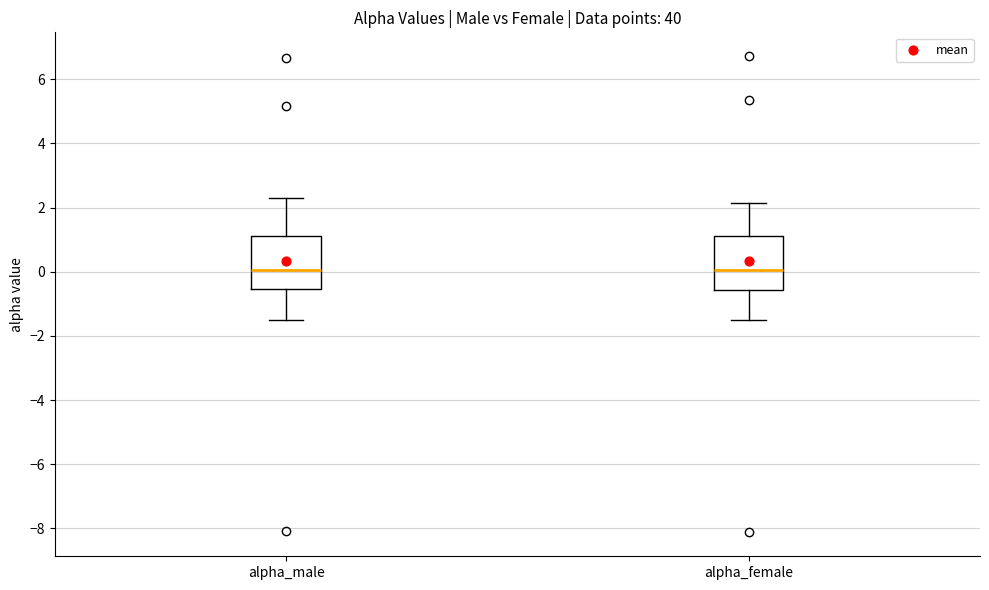

Where is the upper edge of the box for alpha_female on the y-axis? The values are not printed on the chart, so give them approximately, as read against the axis.

1.2